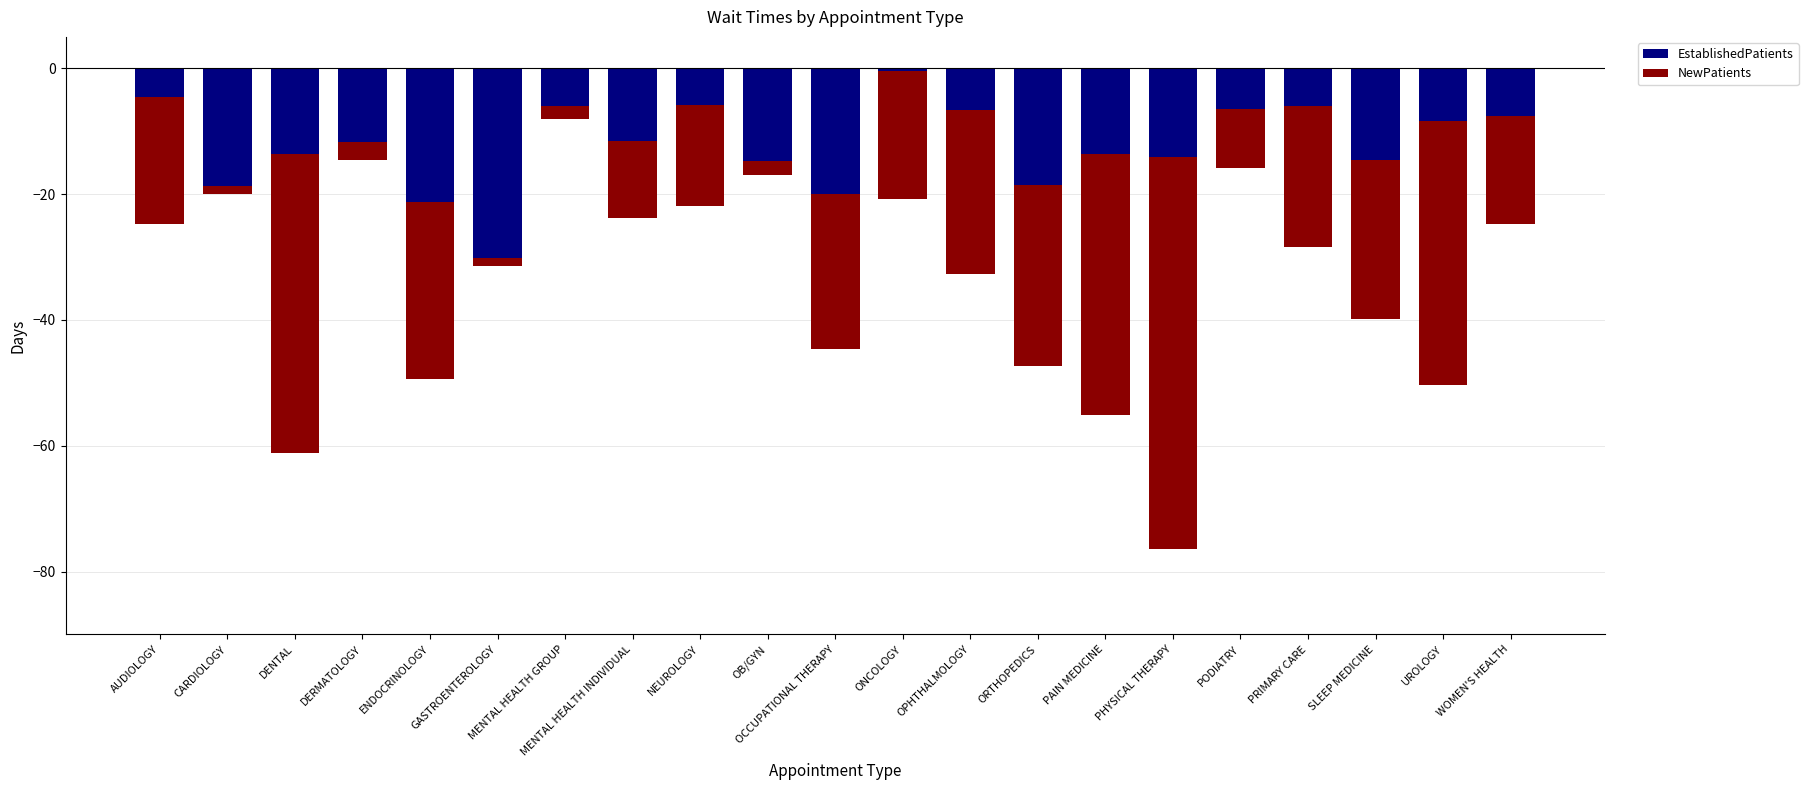

Is it true that NewPatients equals -25.3 at SLEEP MEDICINE?

True